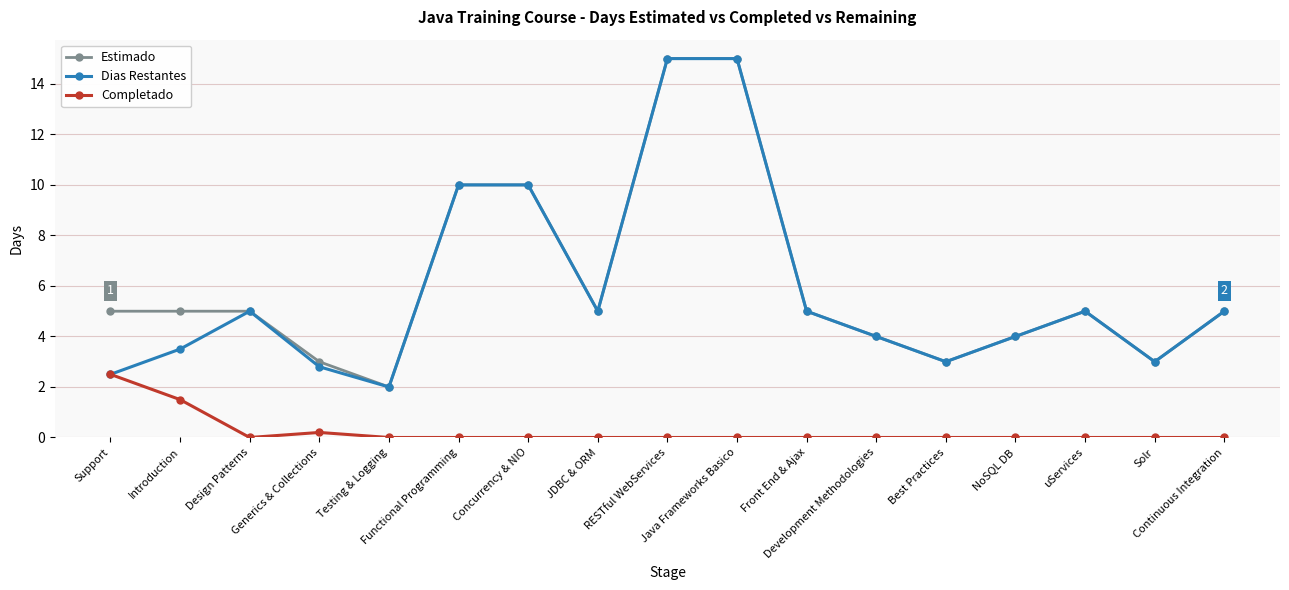

Does the chart display data point markers on the line(s)?

Yes